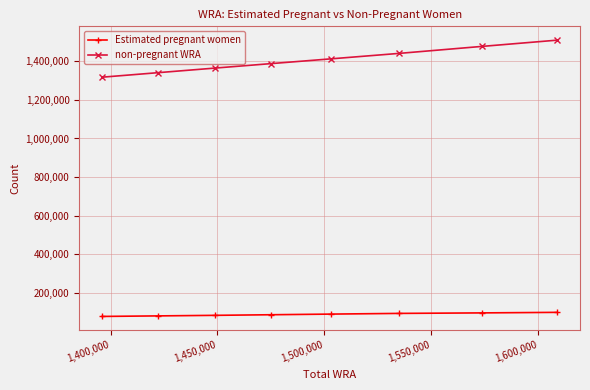

True or false: Estimated pregnant women has more than 0 points higher than both neighbors.

False